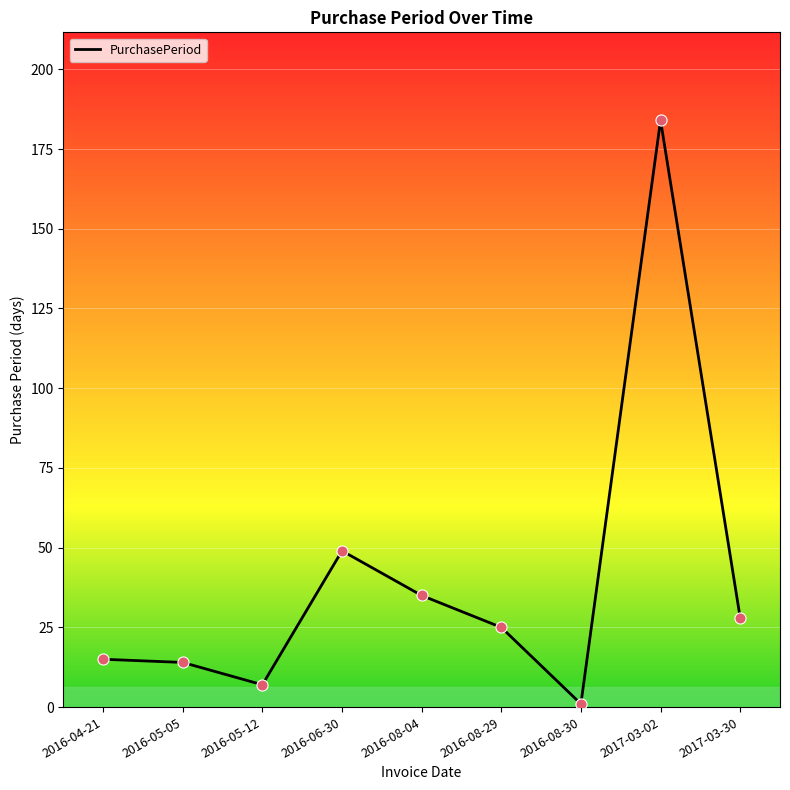

Approximately how many times larger is the value at 2016-08-29 compared to 2016-05-12?

3.6